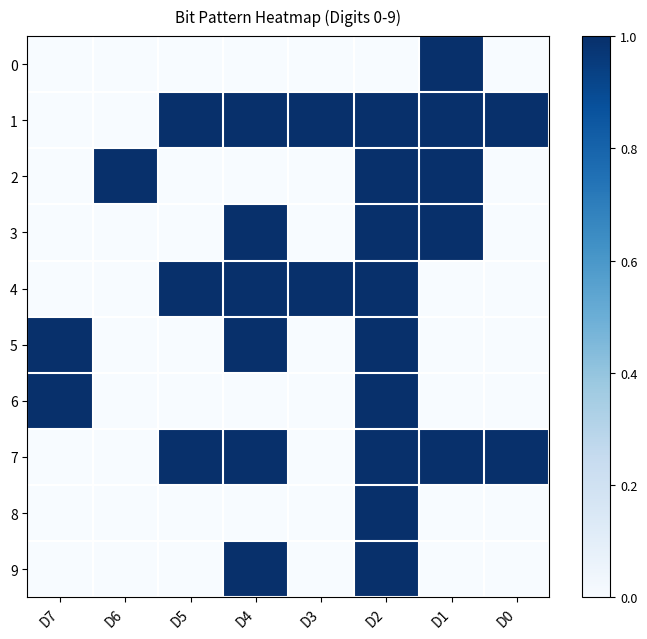

Which has a higher value, D5 or D3?

D5